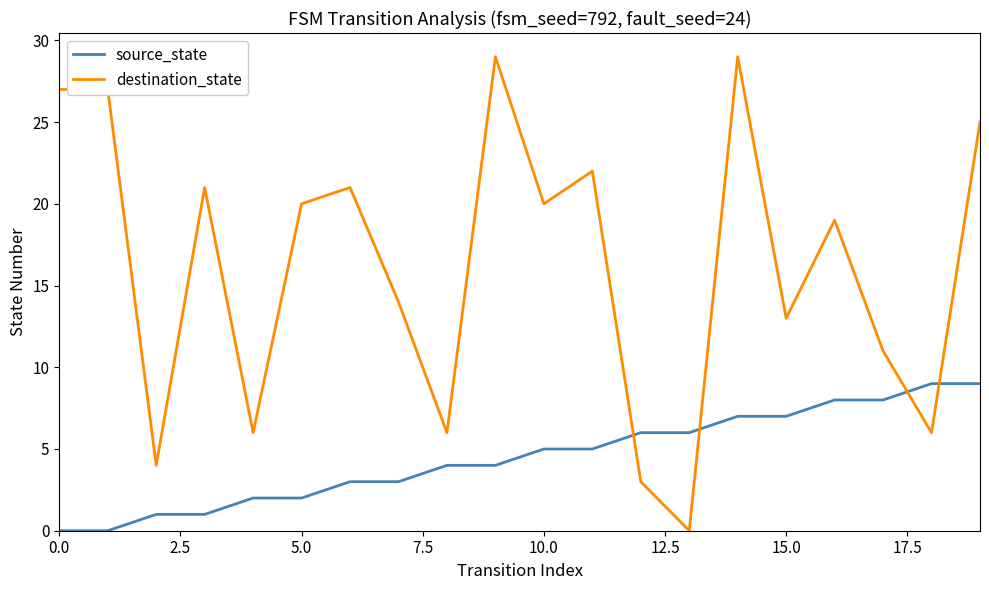

What is the greatest value displayed?

29